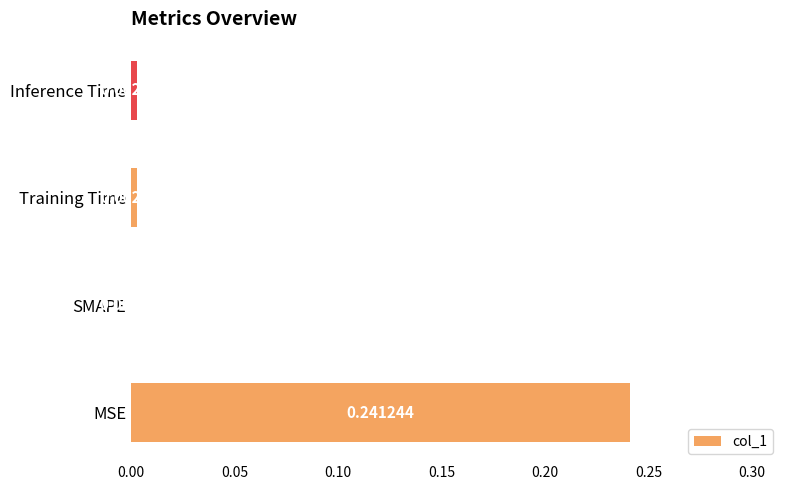

Between Training Time and MSE, which is larger?

MSE